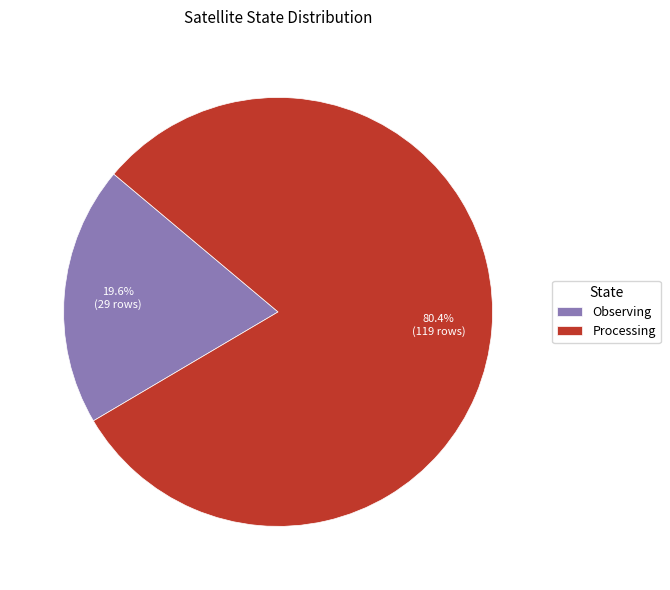

To the nearest percent, what is the difference between the largest and smallest slice percentages?

61%